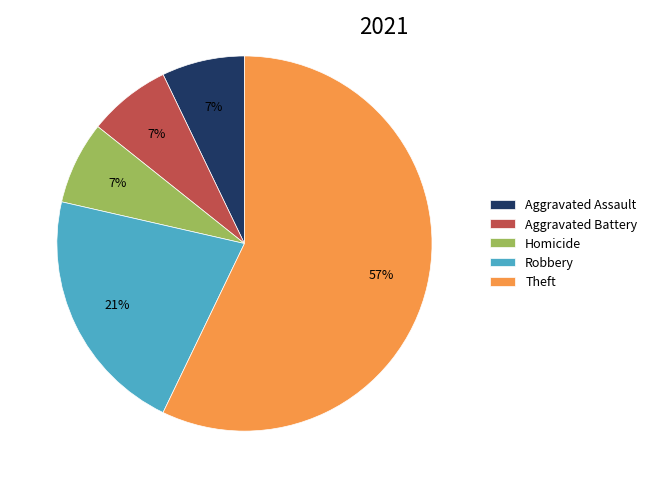

Is the sum of Homicide and Robbery greater than half?

No